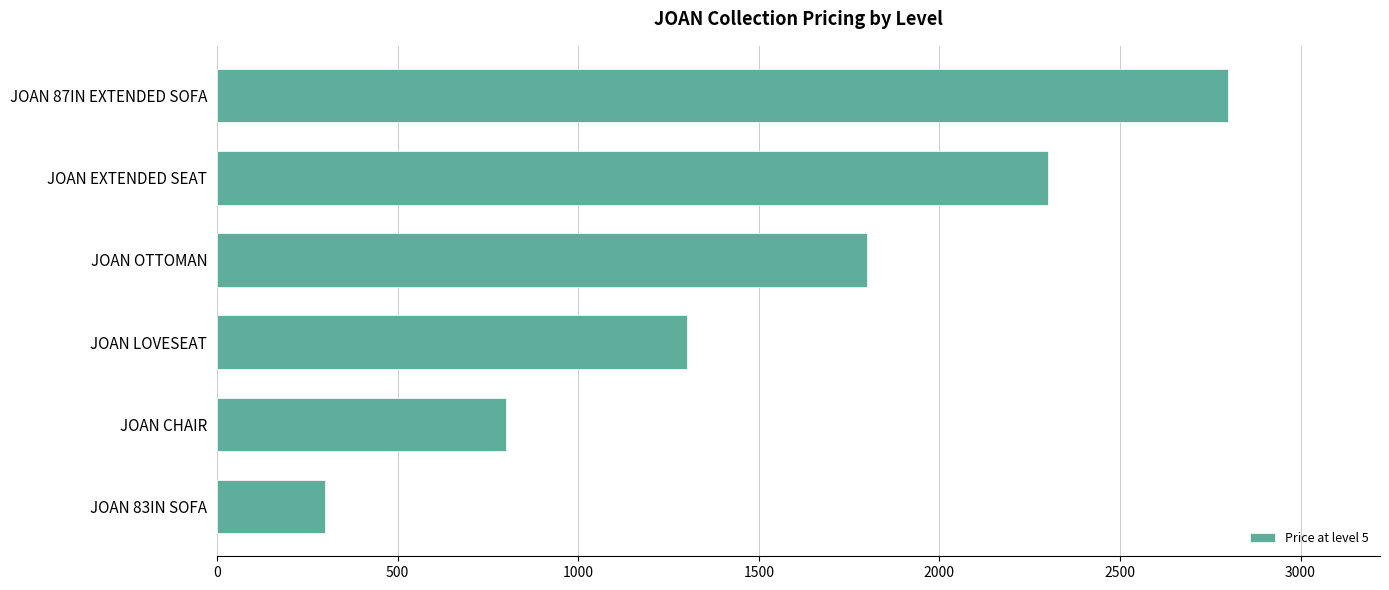

What value does the data have at JOAN EXTENDED SEAT, to the nearest 50?

2300